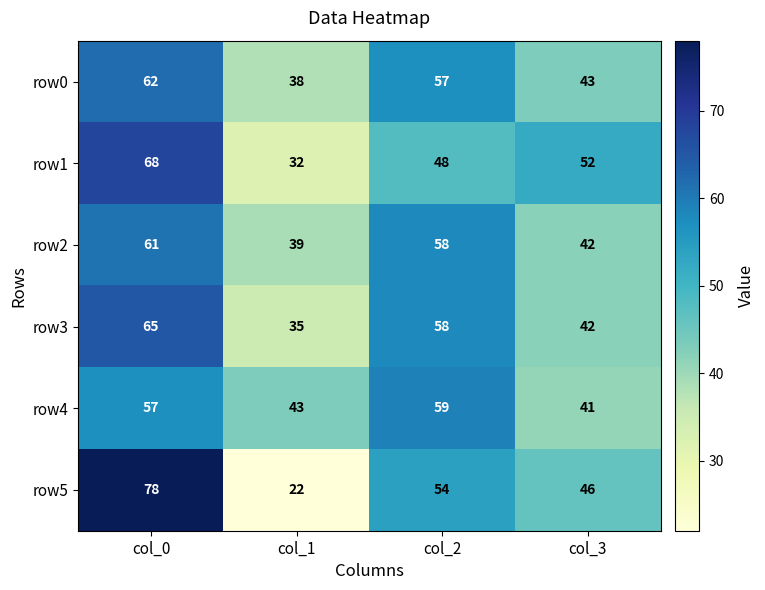

Which series changed the most between col_0 and col_3?

row5